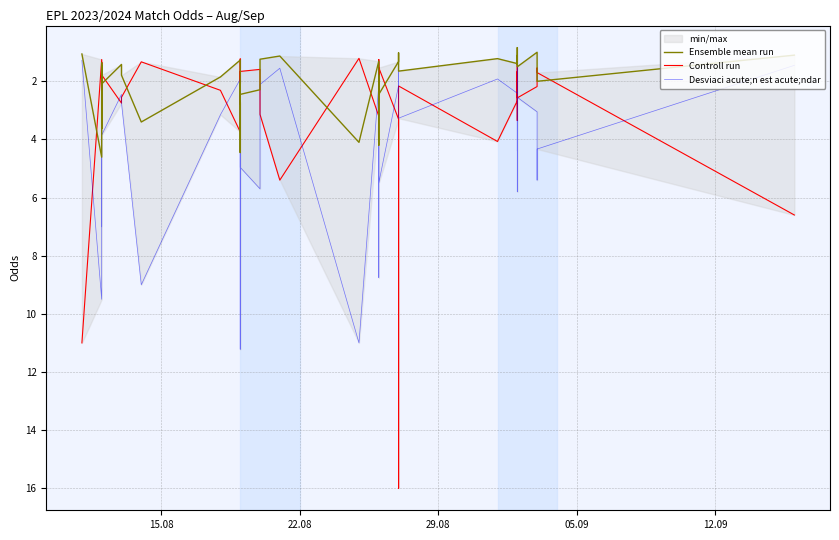

True or false: Desviaci acute;n est acute;ndar and Ensemble mean run intersect in this chart.

False